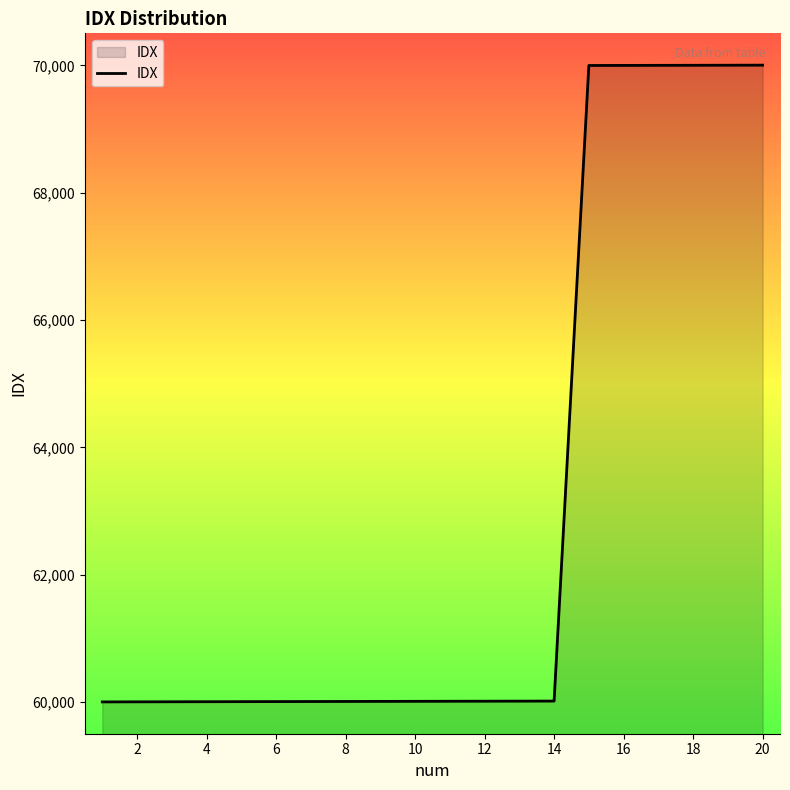

What is the greatest value displayed?

70005